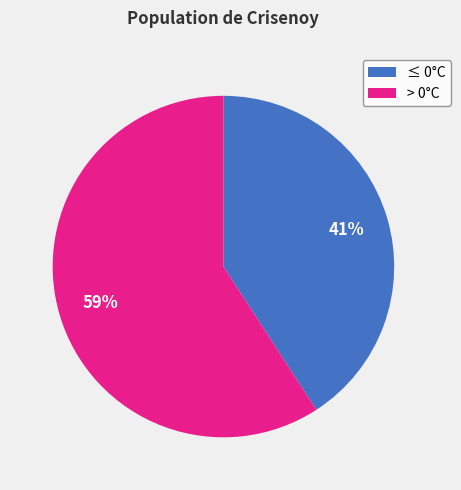

To the nearest percent, what percentage of the pie is ≤ 0°C?

41%